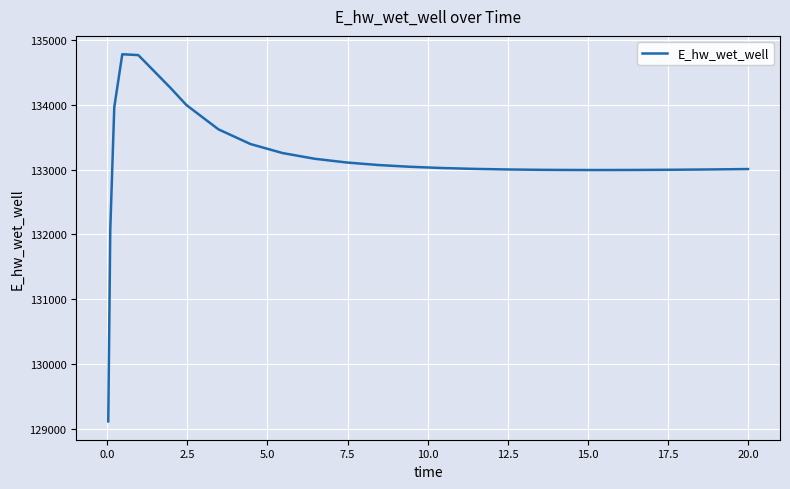

What is the minimum value shown in the chart?

129124.5